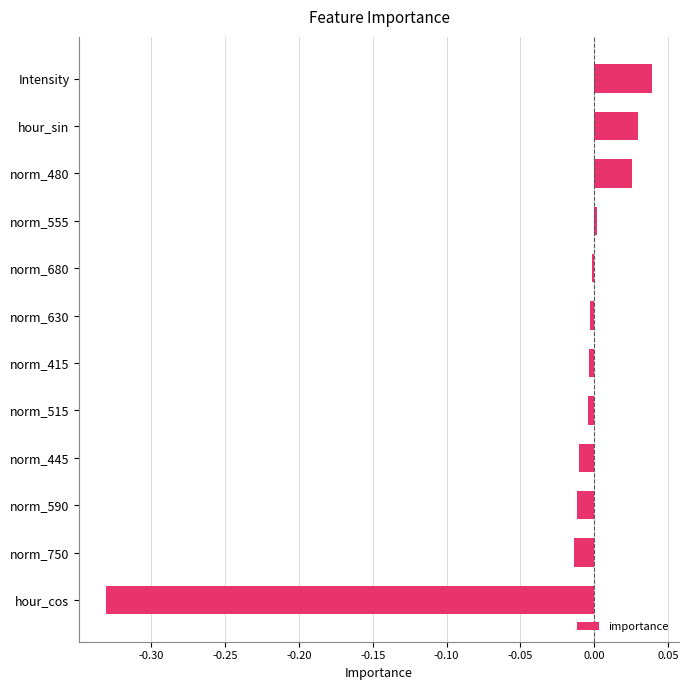

What is the difference between the maximum and minimum values?

0.4